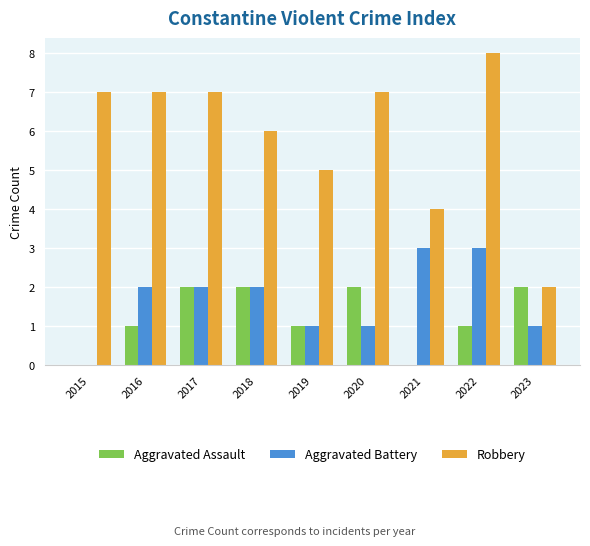

Is it true that Robbery equals 10 at 2018?

False